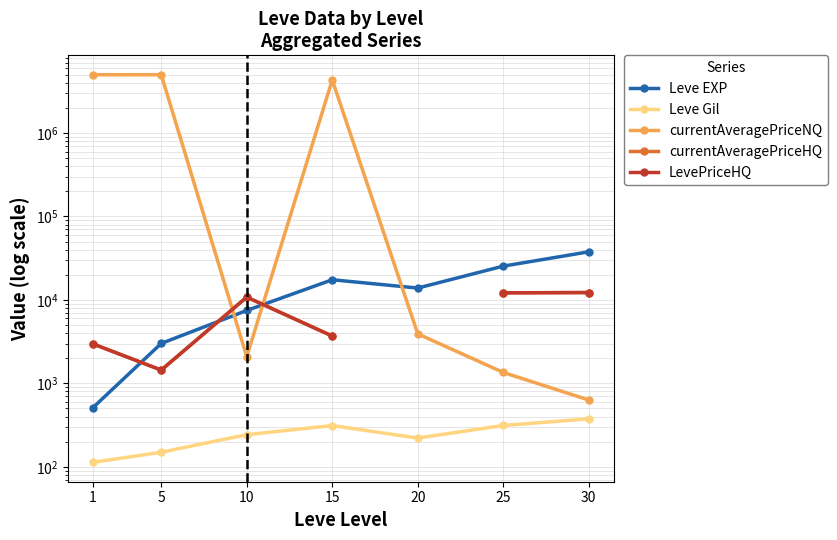

How many values in the LevePriceHQ series are below 10800?

3